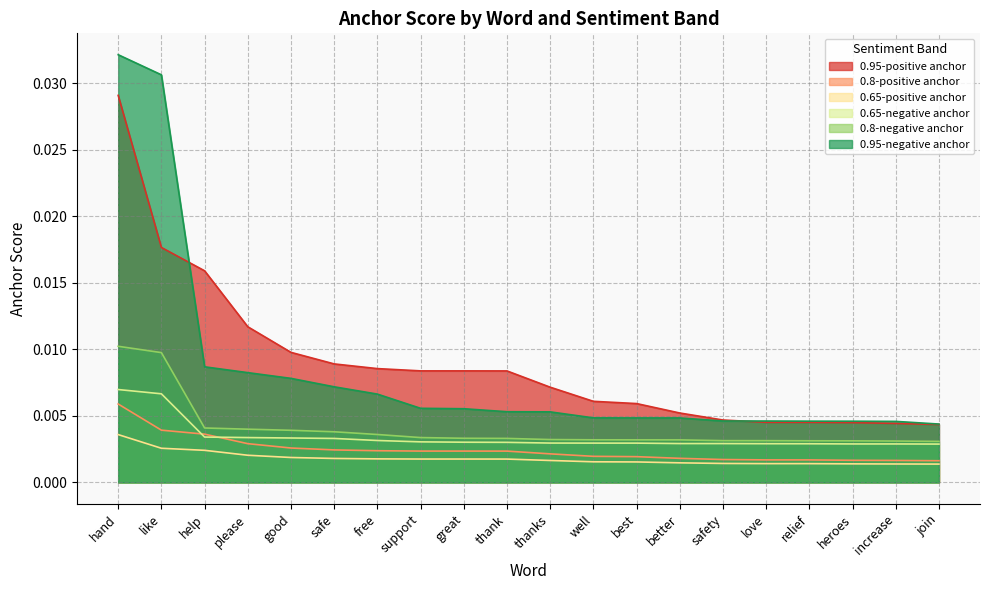

Which series changed the most between heroes and increase?

0.95-positive anchor